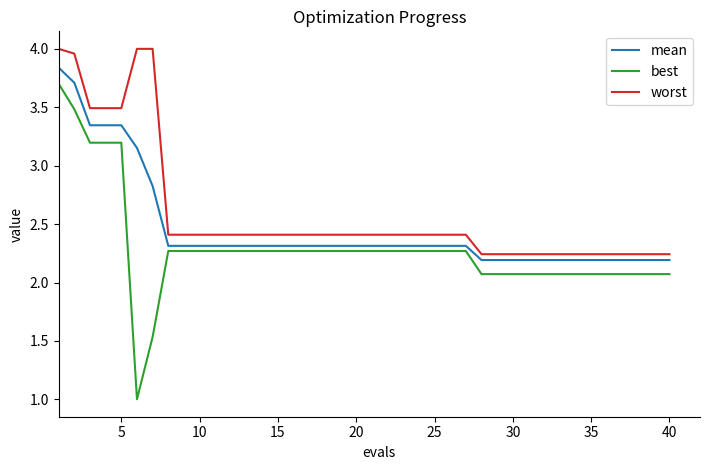

Does the chart have visible grid lines?

No